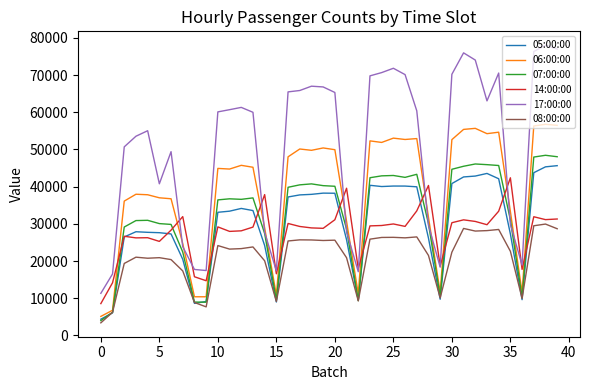

Which series has the largest range (max minus min)?

17:00:00